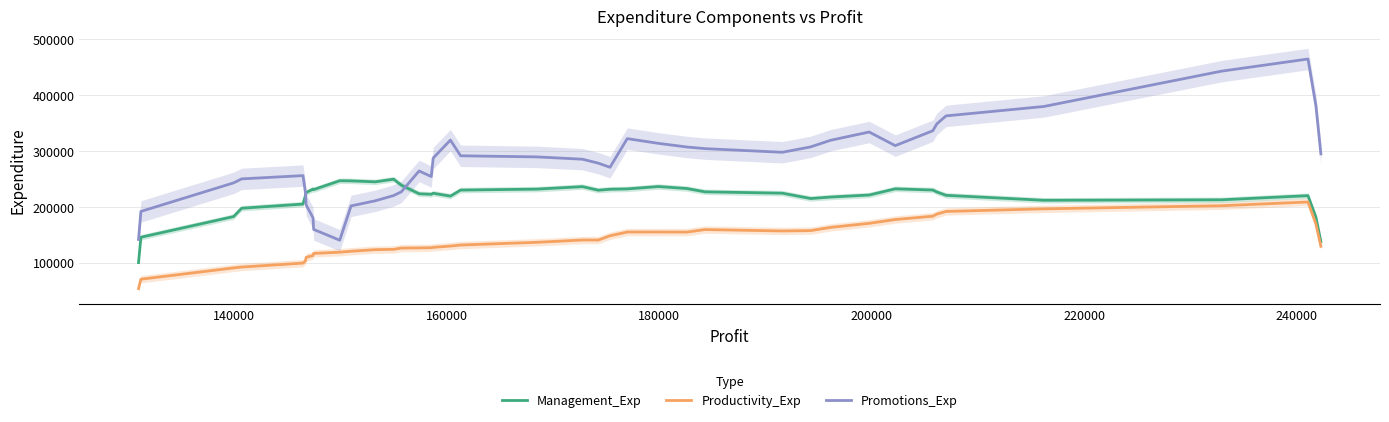

What are all the series names shown in the legend?

Management_Exp, Productivity_Exp, Promotions_Exp